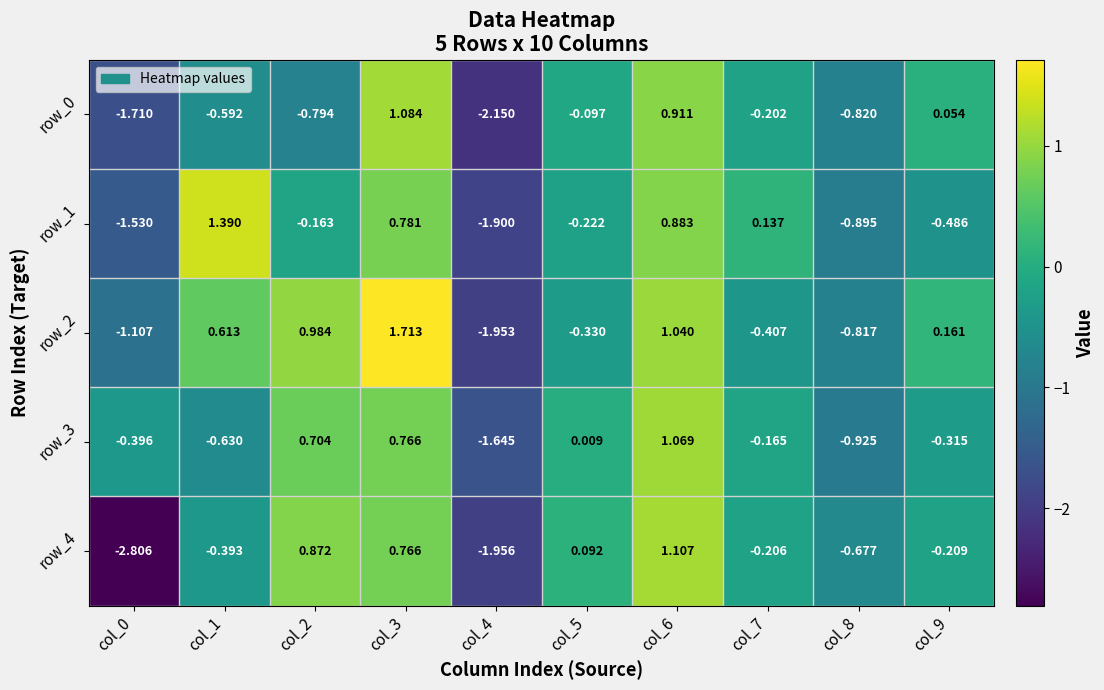

Is the value of row_4 at col_0 greater than the value of row_2 at col_9?

No